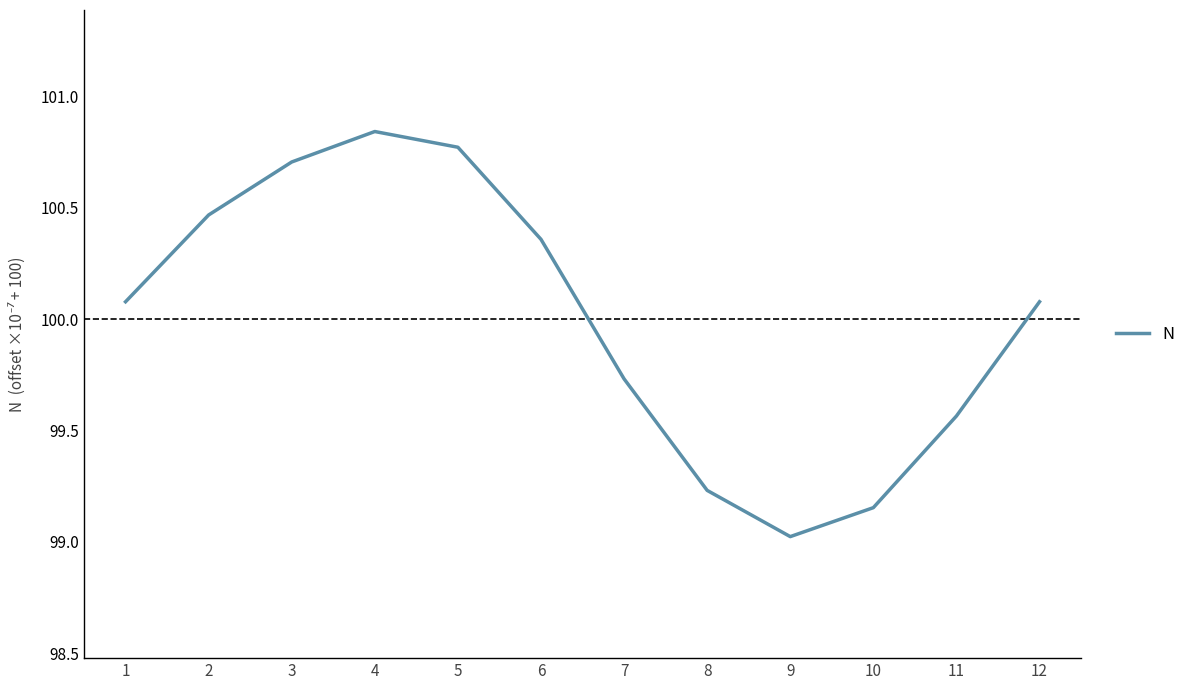

Which has a higher value, 3 or 7?

3